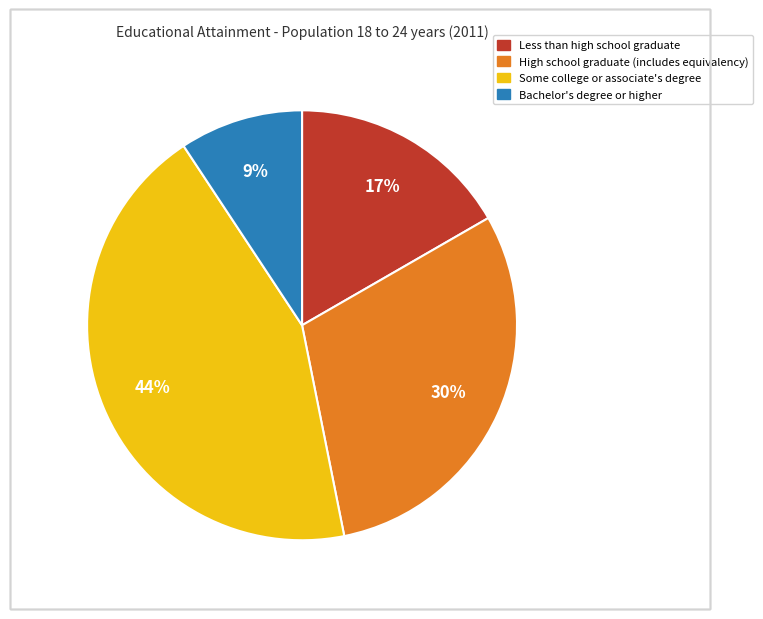

Count the number of slices in the pie.

4